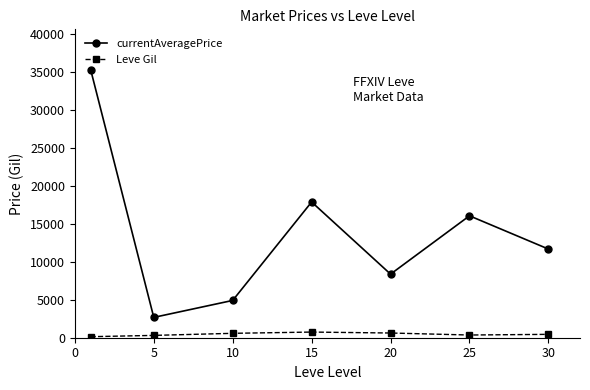

How many interior local peaks does the currentAveragePrice series have?

2